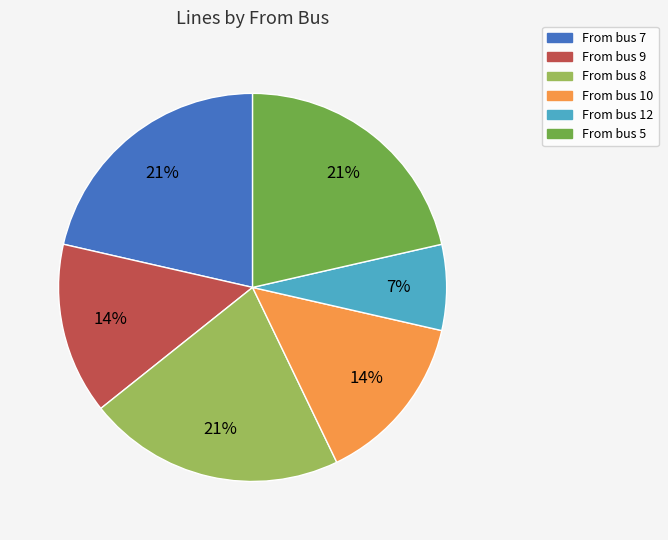

Combined, do From bus 8 and From bus 5 account for over 50%?

No